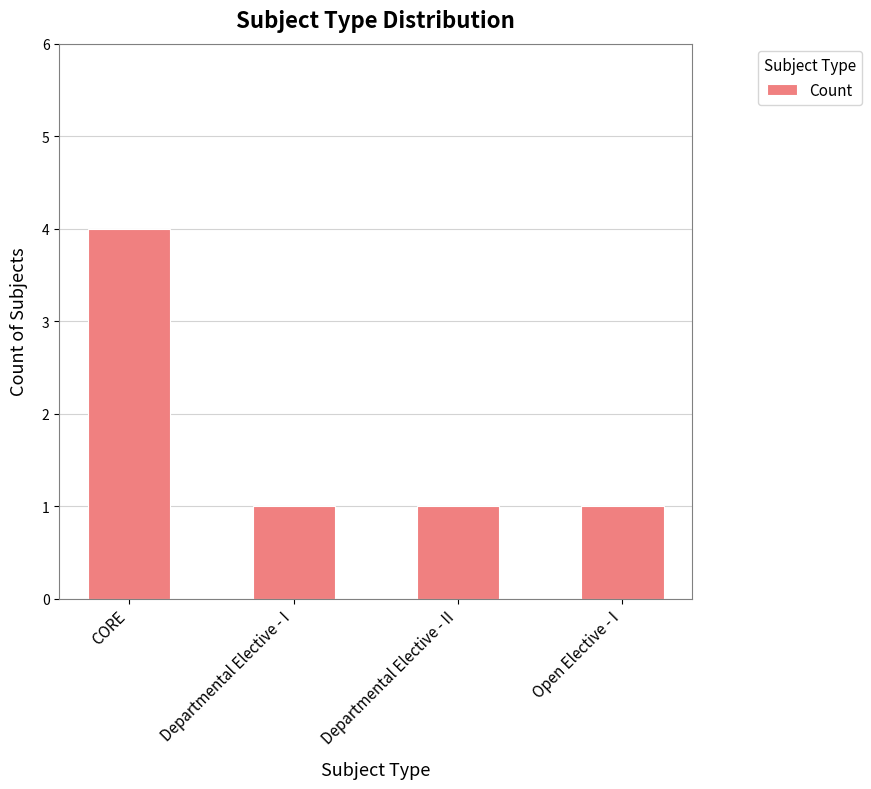

What is the sum of all values?

7